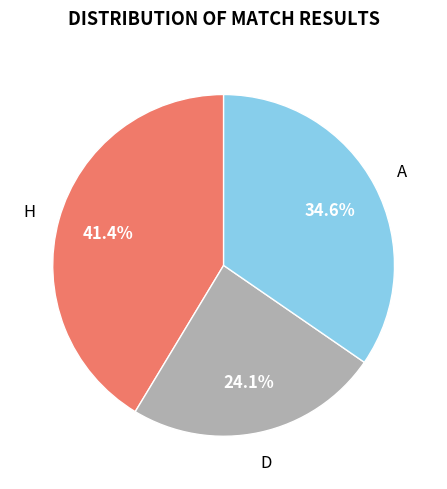

Count the number of slices in the pie.

3